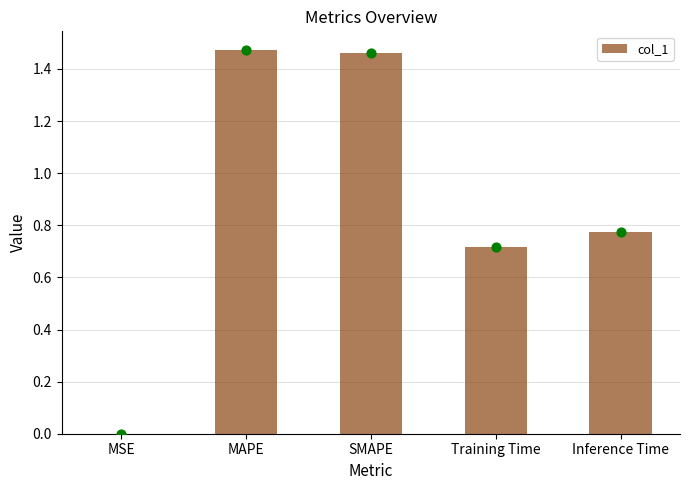

Which has a higher value, MAPE or Training Time?

MAPE